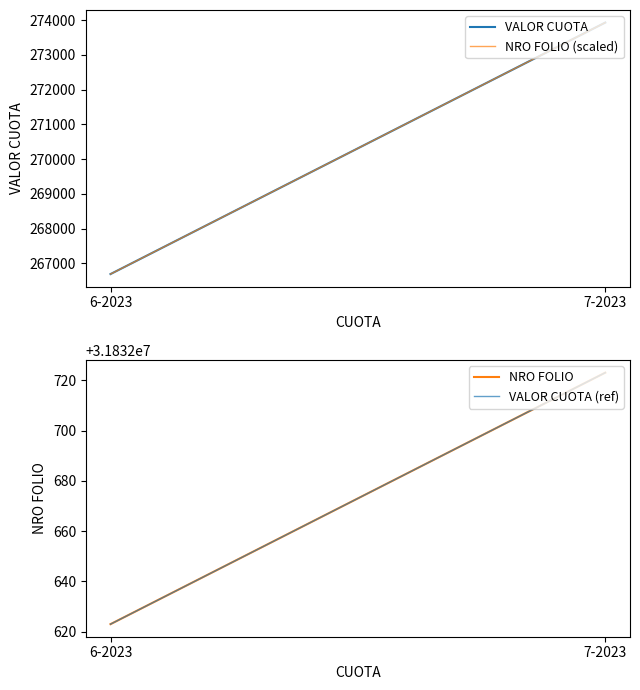

What position from the right is 7-2023?

1